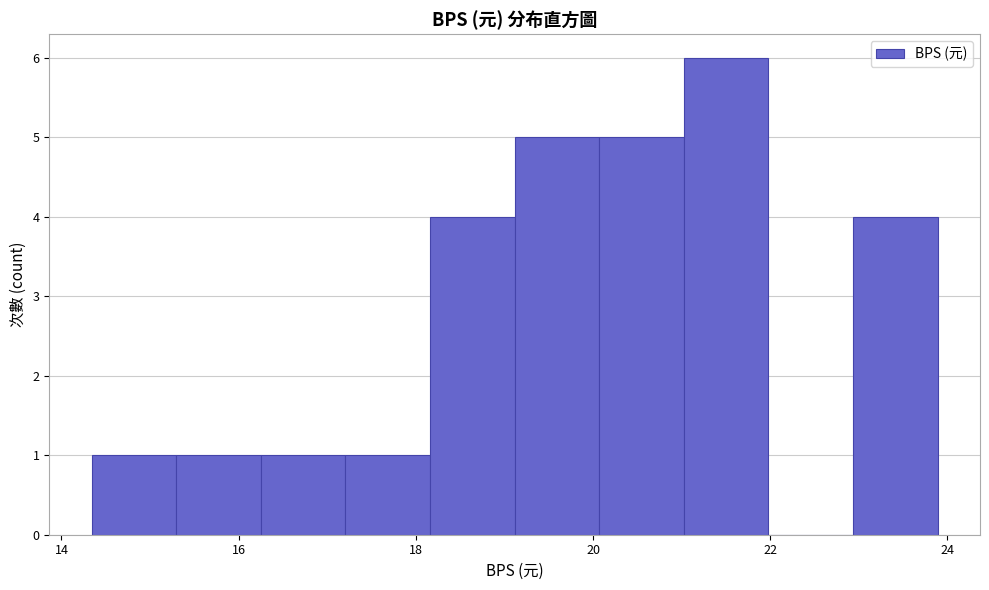

Reading left to right, transcribe this chart: for each bar, give the range it covers on the x-axis and its height. Neither the bar edges nor the heights are printed on the chart, so give them approximately, as read against the axes.

14.4 to 15.2: 1
15.2 to 16.2: 1
16.2 to 17.2: 1
17.2 to 18.2: 1
18.2 to 19.2: 4
19.2 to 20.0: 5
20.0 to 21.0: 5
21.0 to 22.0: 6
22.0 to 23.0: 0
23.0 to 23.8: 4